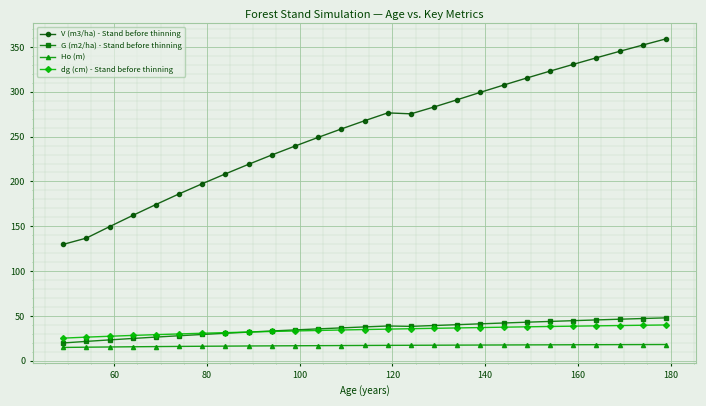

True or false: Ho (m) and V (m3/ha) - Stand before thinning intersect in this chart.

False